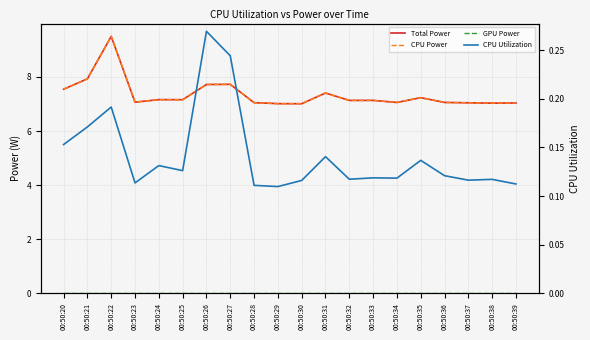

Which series has the widest spread of values?

Total Power